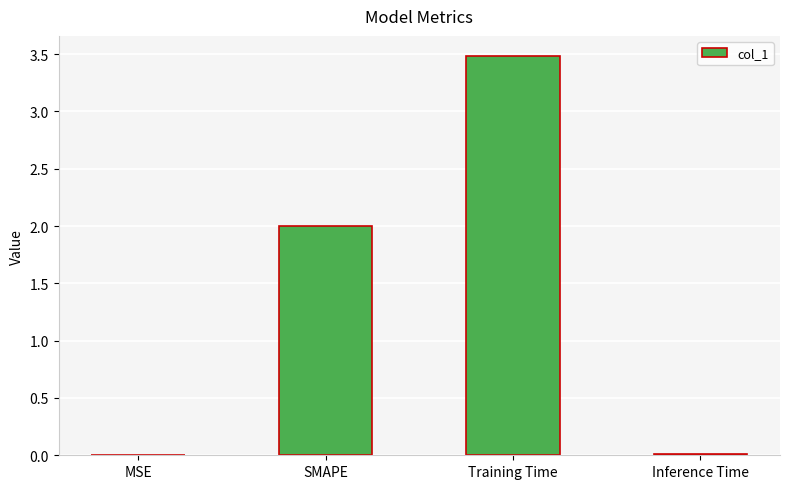

True or false: the data shows 0.0 at MSE.

True